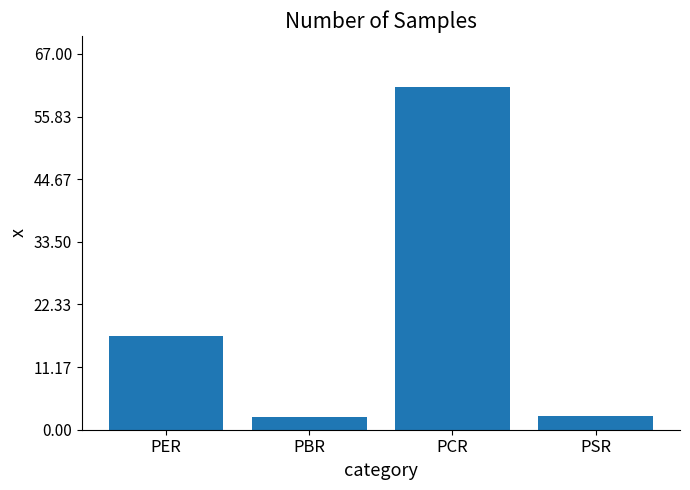

At which category does the chart reach its peak across all series?

PCR